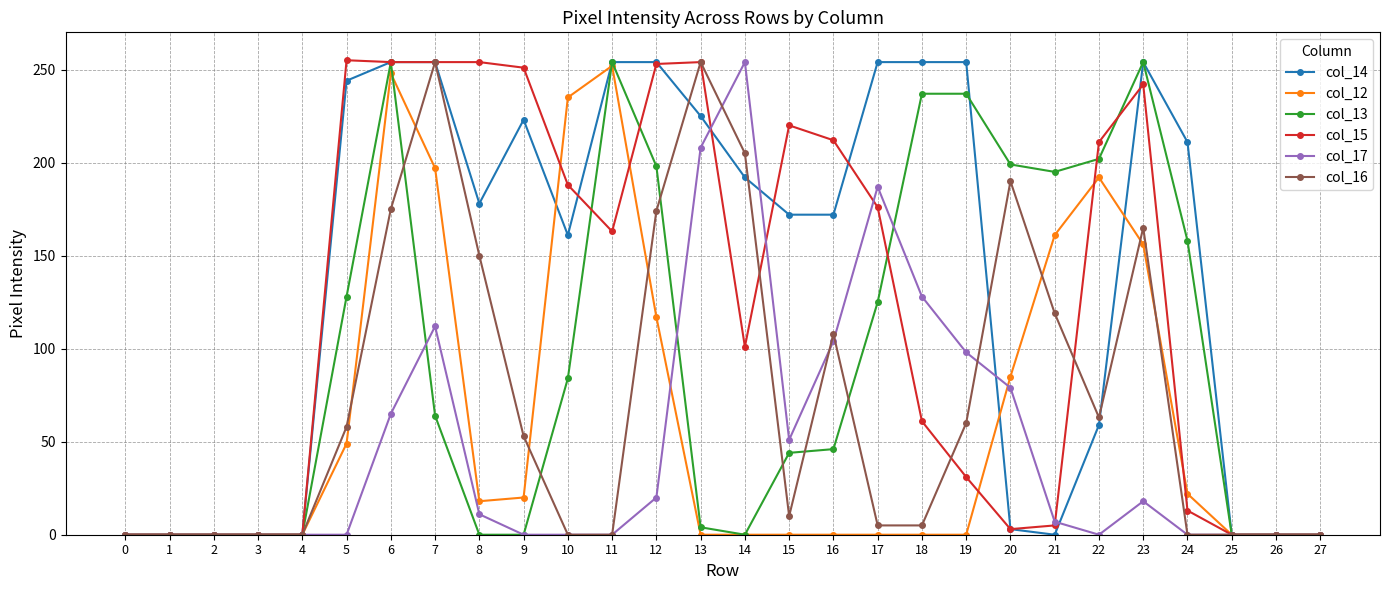

Between 7 and 24, which series saw the biggest shift?

col_16